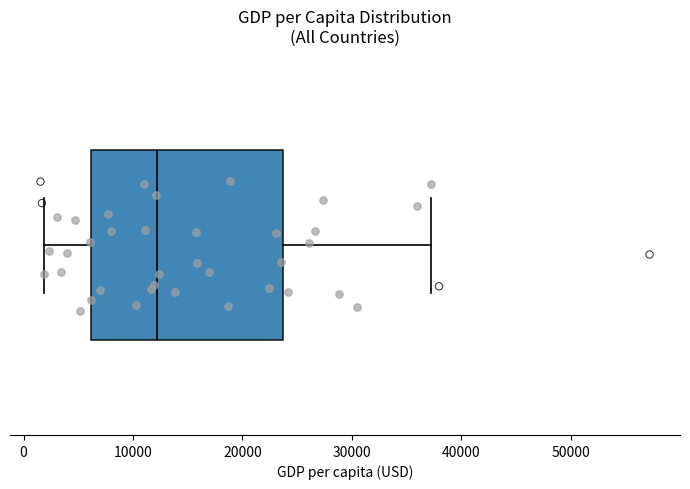

Where is the right edge of the box on the x-axis? The values are not printed on the chart, so give them approximately, as read against the axis.

24000